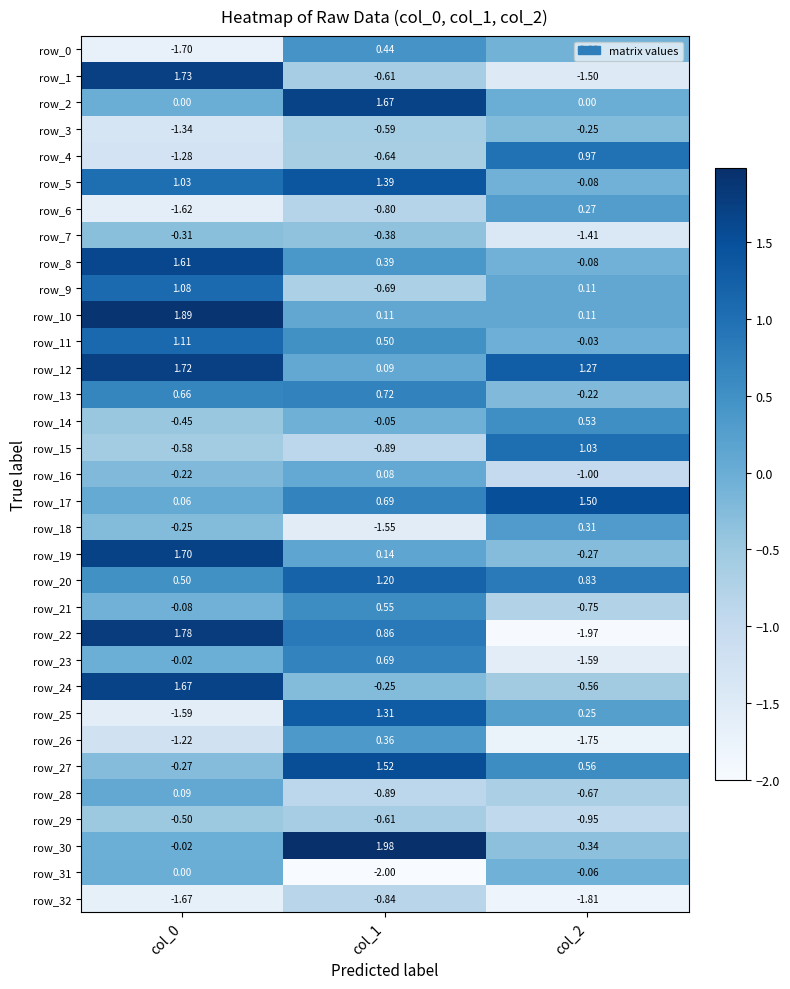

Is the value of row_2 at col_2 greater than the value of row_5 at col_2?

Yes